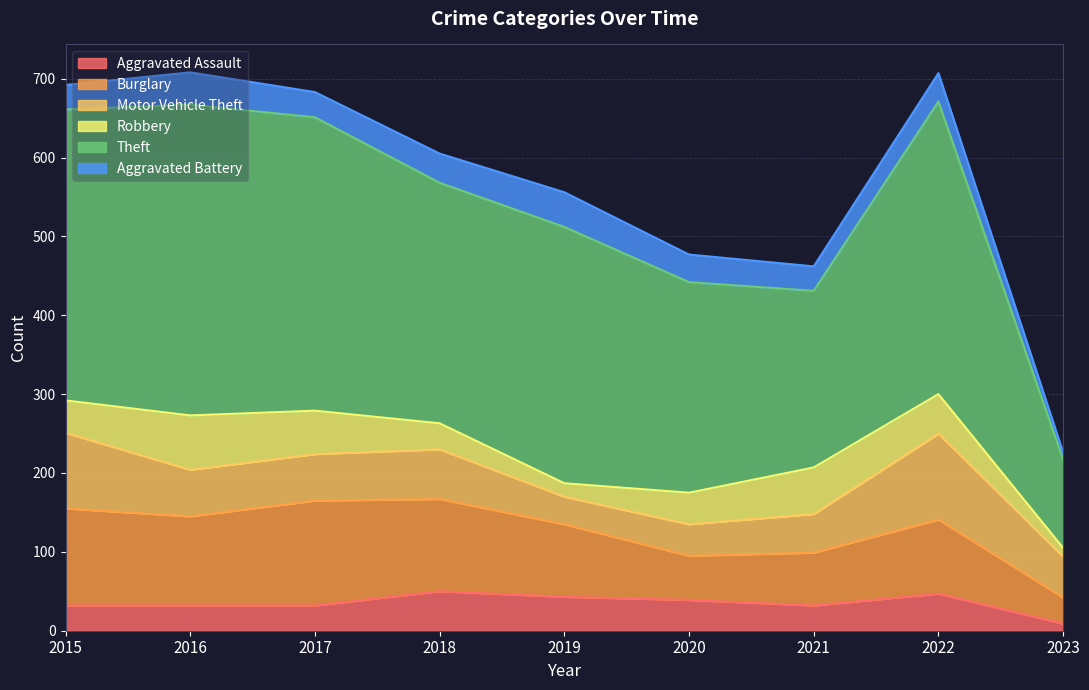

True or false: Aggravated Assault has more than 1 interior local peaks.

True